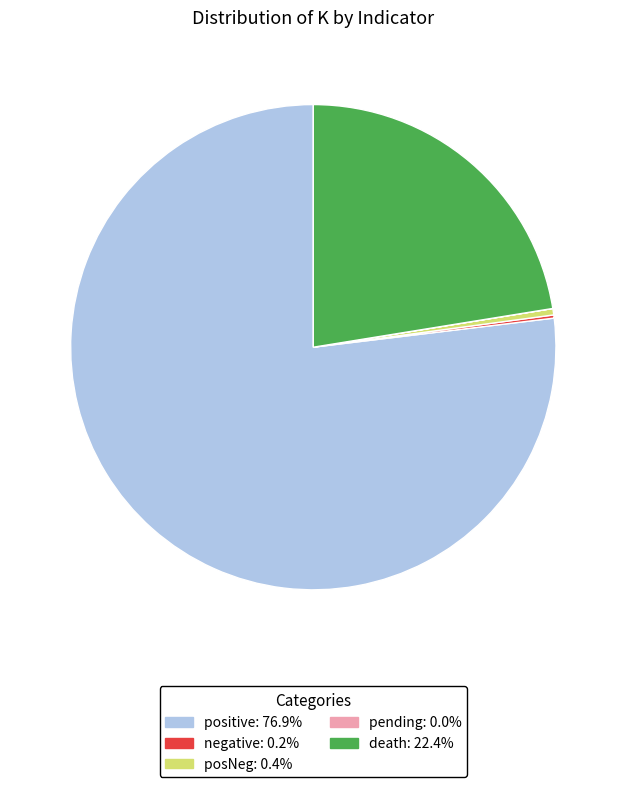

True or false: posNeg accounts for 15% of the total.

False